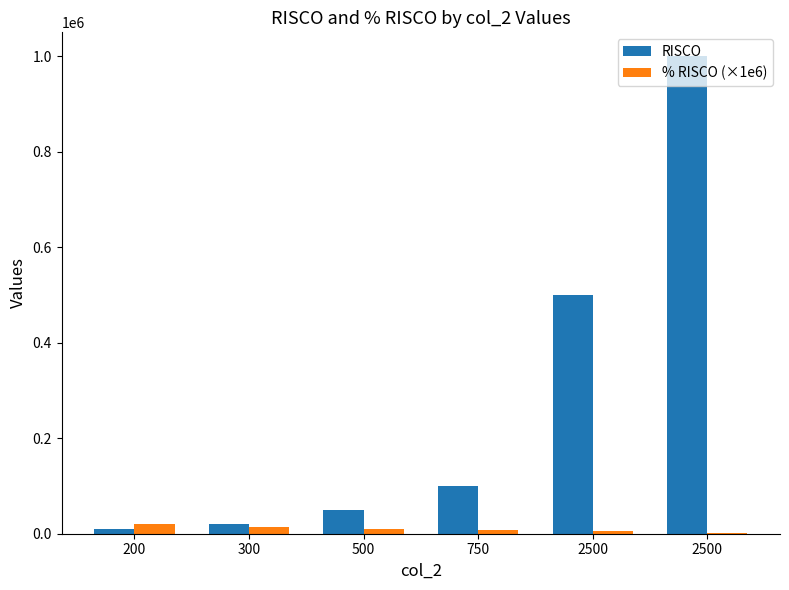

Count the number of data series in this chart.

2